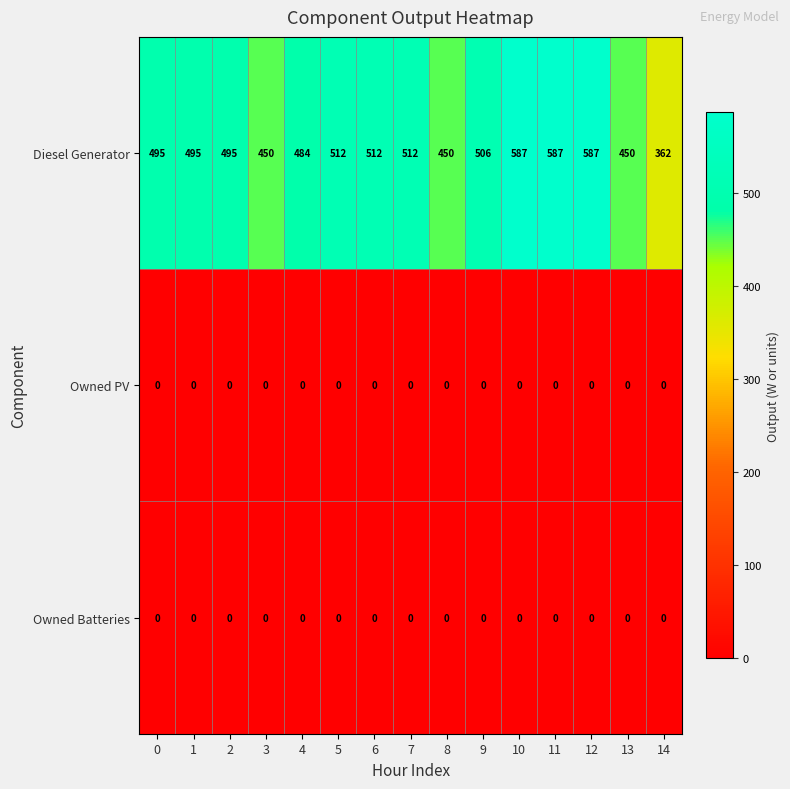

What is the approximate value of Diesel Generator at 12, to the nearest 50?

600